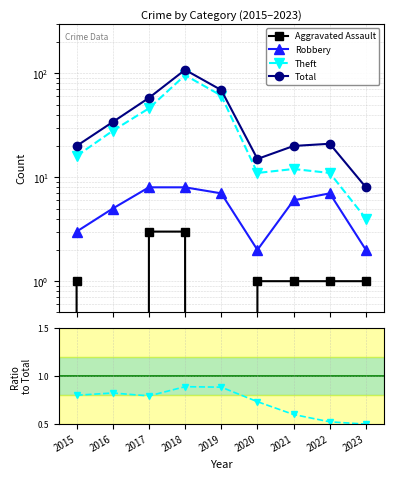

How many lines are shown in the chart?

4